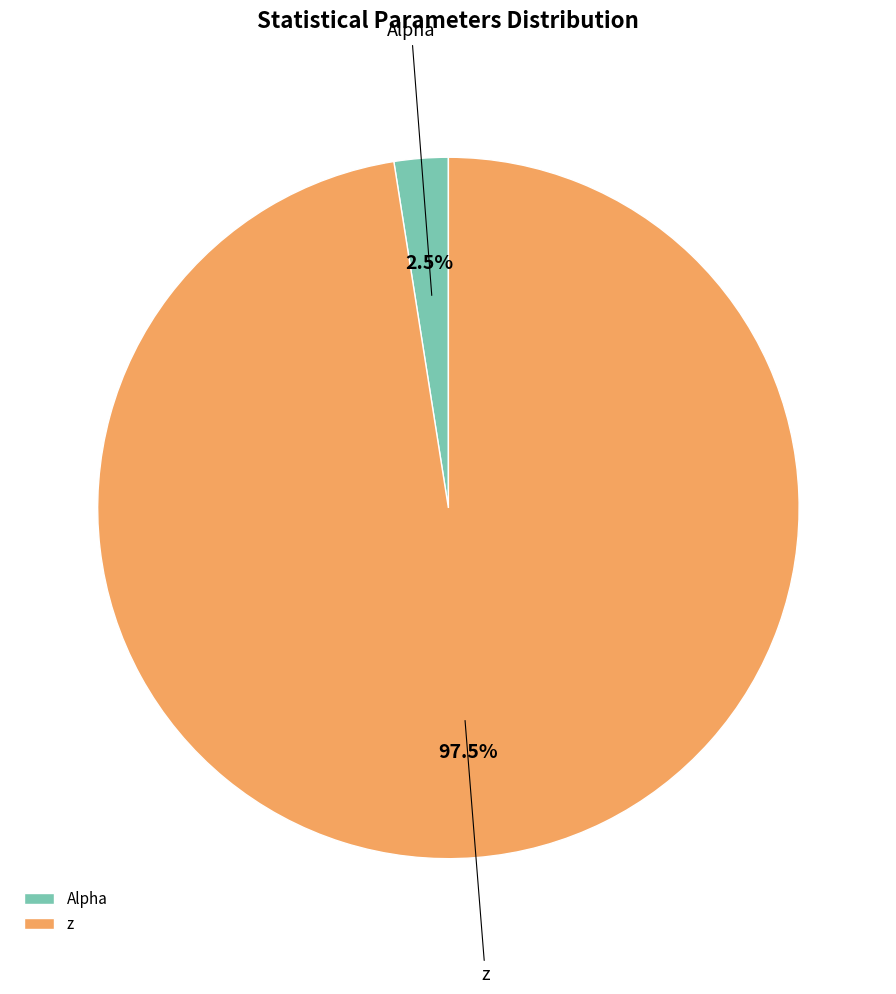

Which has a higher value, z or Alpha?

z